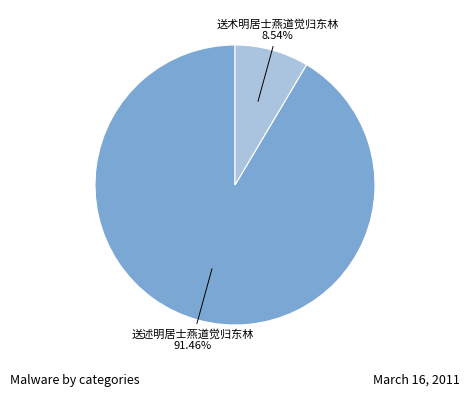

Is there a majority slice in this chart?

Yes